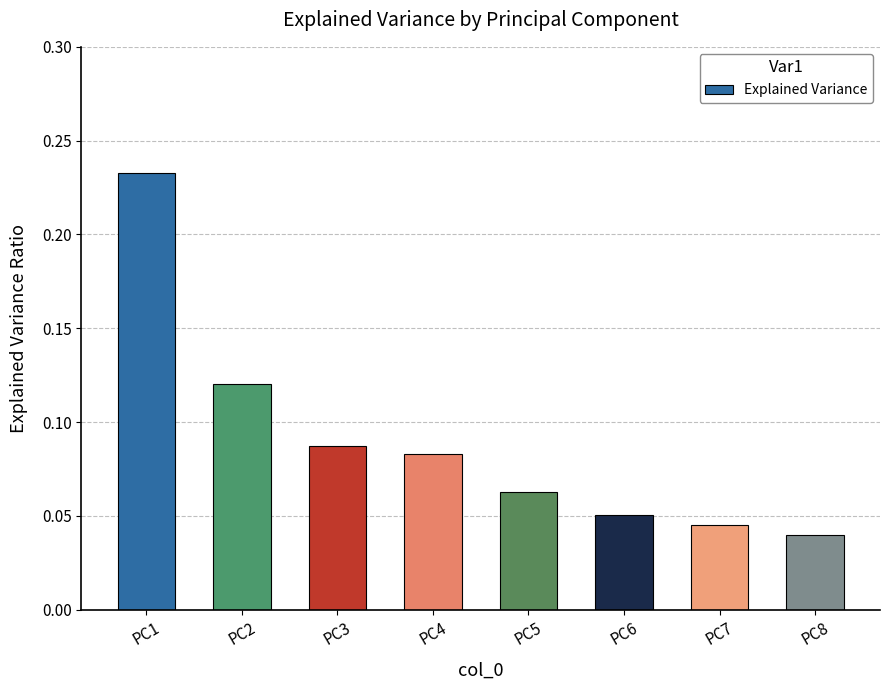

Where is the data nearest to the value 0?

PC8